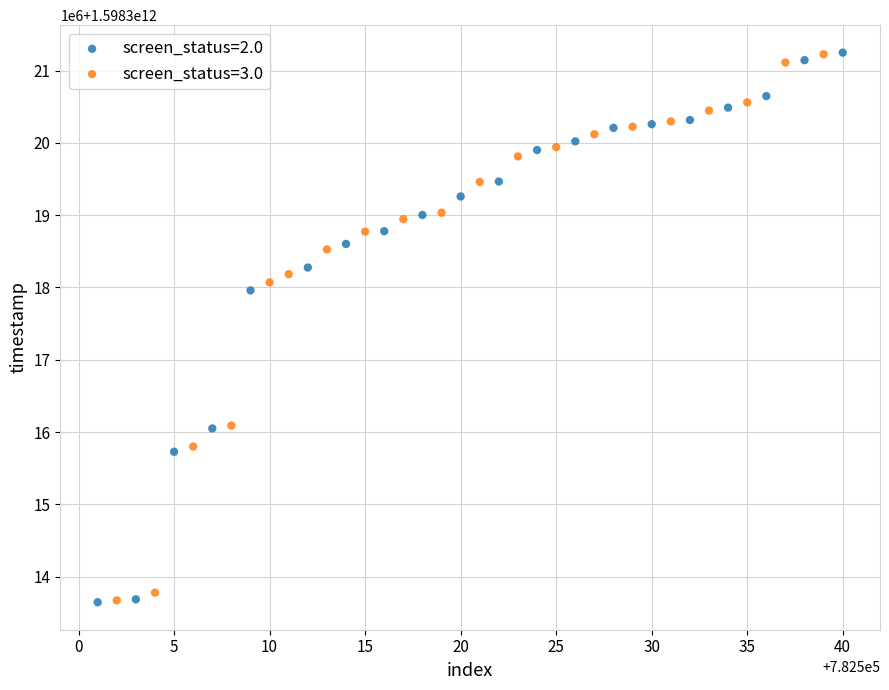

What are all the series names shown in the legend?

screen_status=2.0, screen_status=3.0